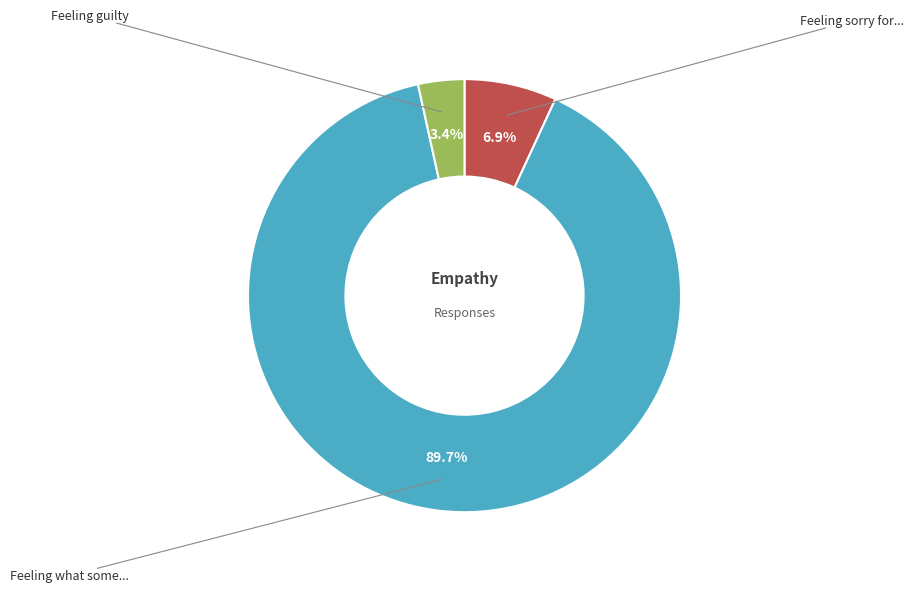

The Feeling what some... slice represents 90% of the pie. True or false?

True